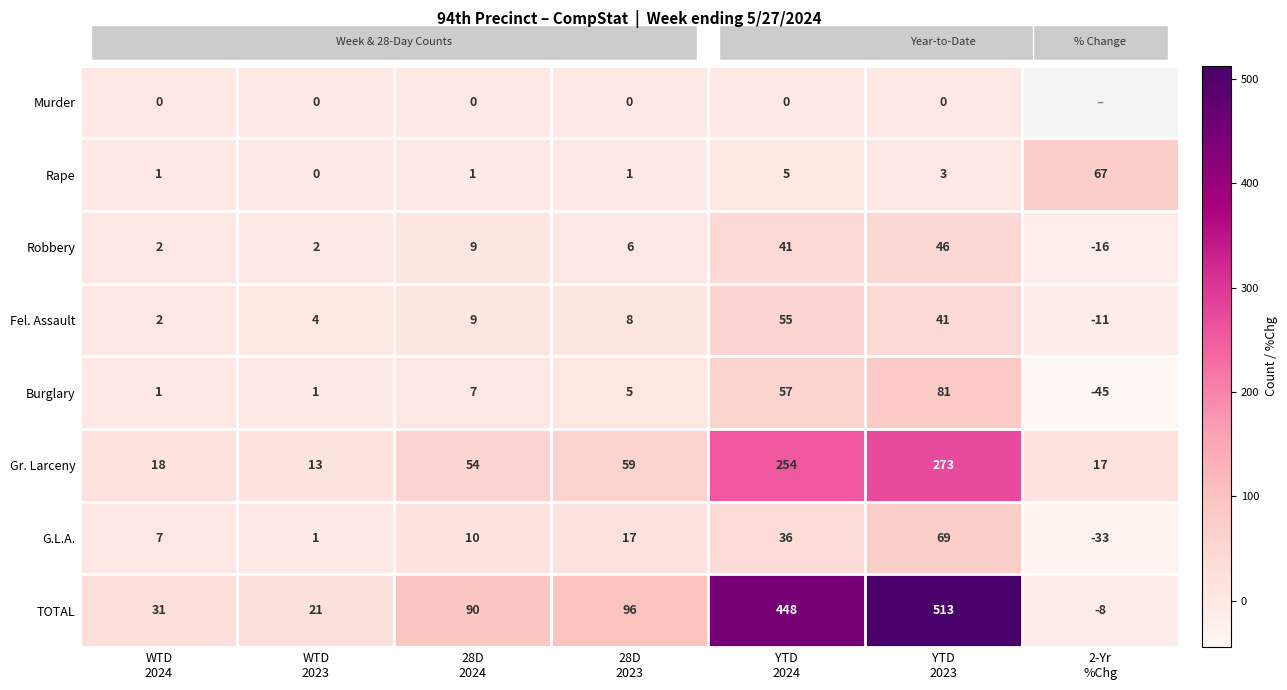

What is the minimum value for Gr. Larceny?

13